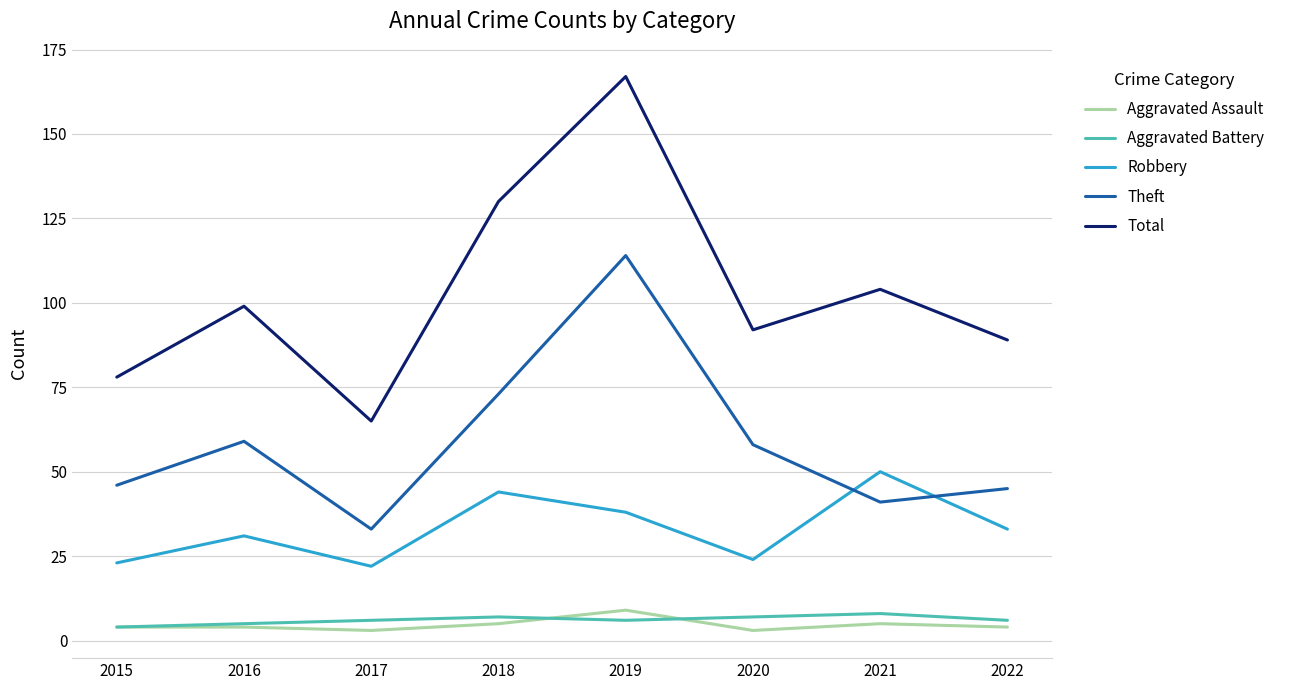

The Aggravated Battery series shows 7 at 2020. True or false?

True